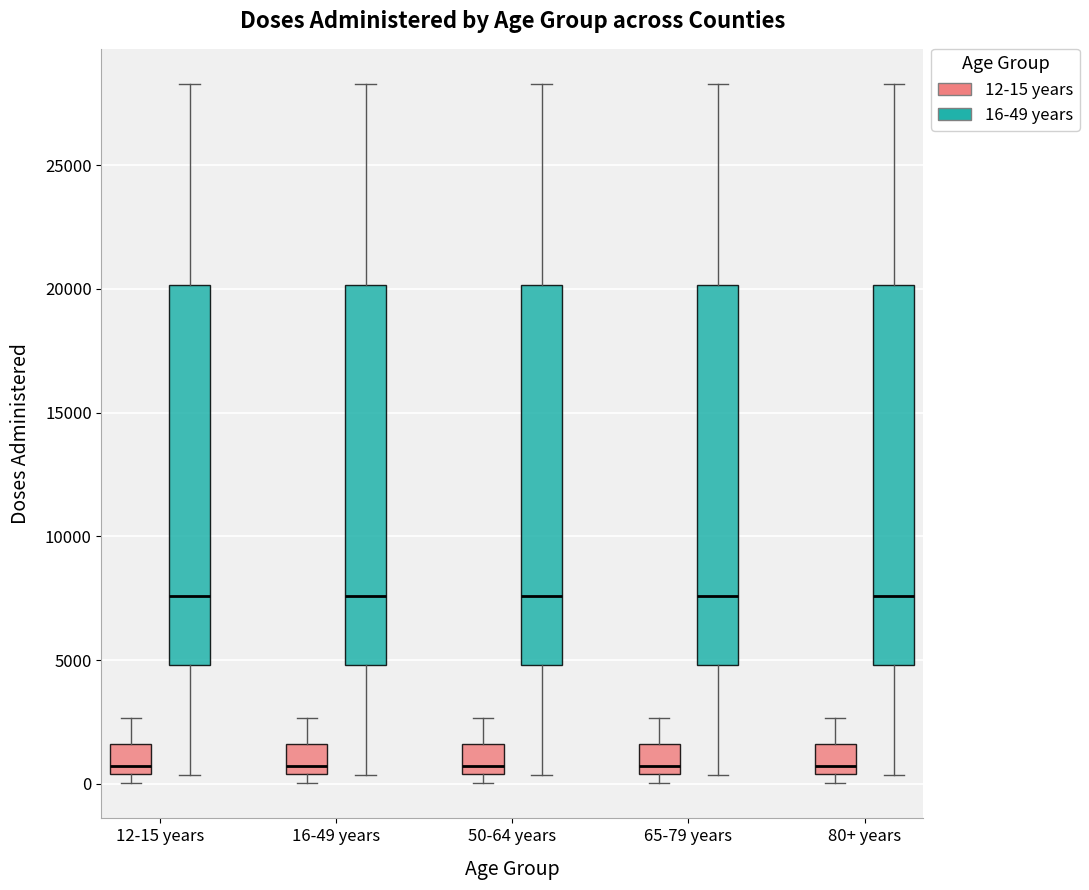

Reading left to right, transcribe this box plot: for each box, give where its median line is, the range the box spans, and where its two whiskers end, as read against the y-axis. The values are not printed on the chart, so give them approximately, as read against the axis.

12-15 years (12-15 years): median 500 (just above the box's lower edge), box 500 to 1500, whiskers 0 to 2500
12-15 years (16-49 years): median 7500, box 5000 to 20000, whiskers 500 to 28500
16-49 years (12-15 years): median 500 (just above the box's lower edge), box 500 to 1500, whiskers 0 to 2500
16-49 years (16-49 years): median 7500, box 5000 to 20000, whiskers 500 to 28500
50-64 years (12-15 years): median 500 (just above the box's lower edge), box 500 to 1500, whiskers 0 to 2500
50-64 years (16-49 years): median 7500, box 5000 to 20000, whiskers 500 to 28500
65-79 years (12-15 years): median 500 (just above the box's lower edge), box 500 to 1500, whiskers 0 to 2500
65-79 years (16-49 years): median 7500, box 5000 to 20000, whiskers 500 to 28500
80+ years (12-15 years): median 500 (just above the box's lower edge), box 500 to 1500, whiskers 0 to 2500
80+ years (16-49 years): median 7500, box 5000 to 20000, whiskers 500 to 28500